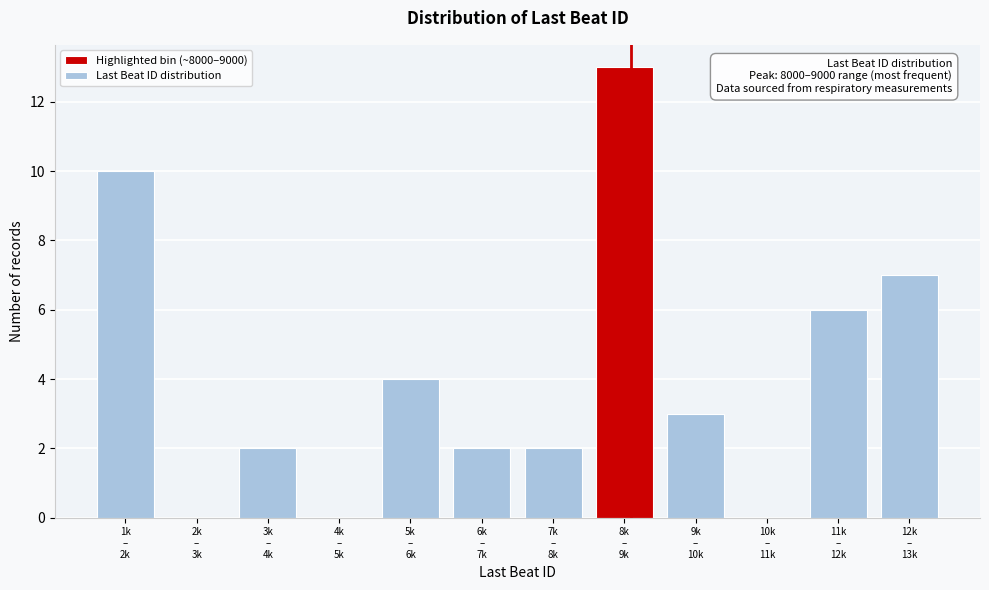

What is the greatest value displayed?

13